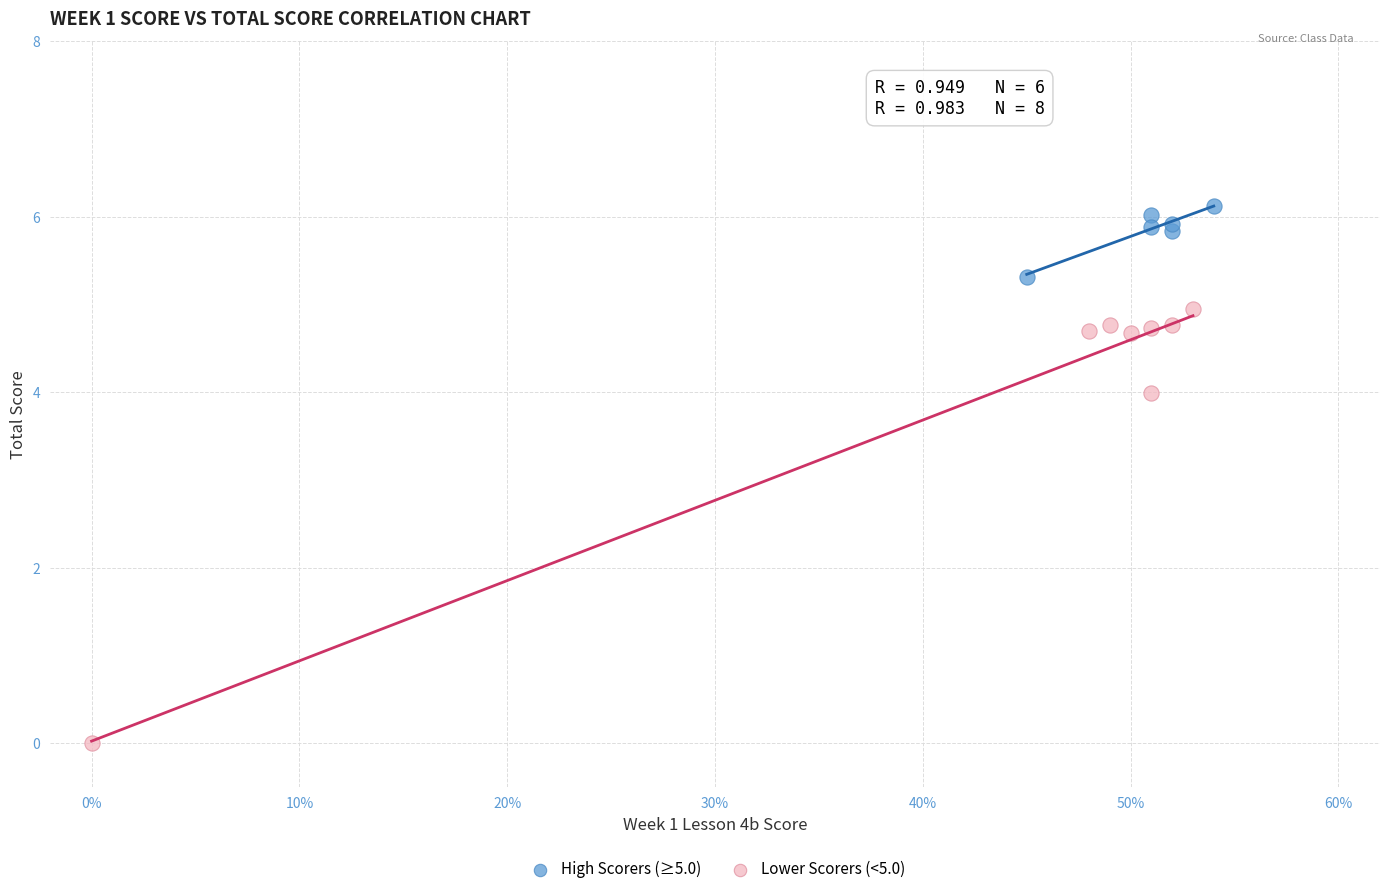

Which series has the widest spread of Y values?

Lower Scorers (<5.0)